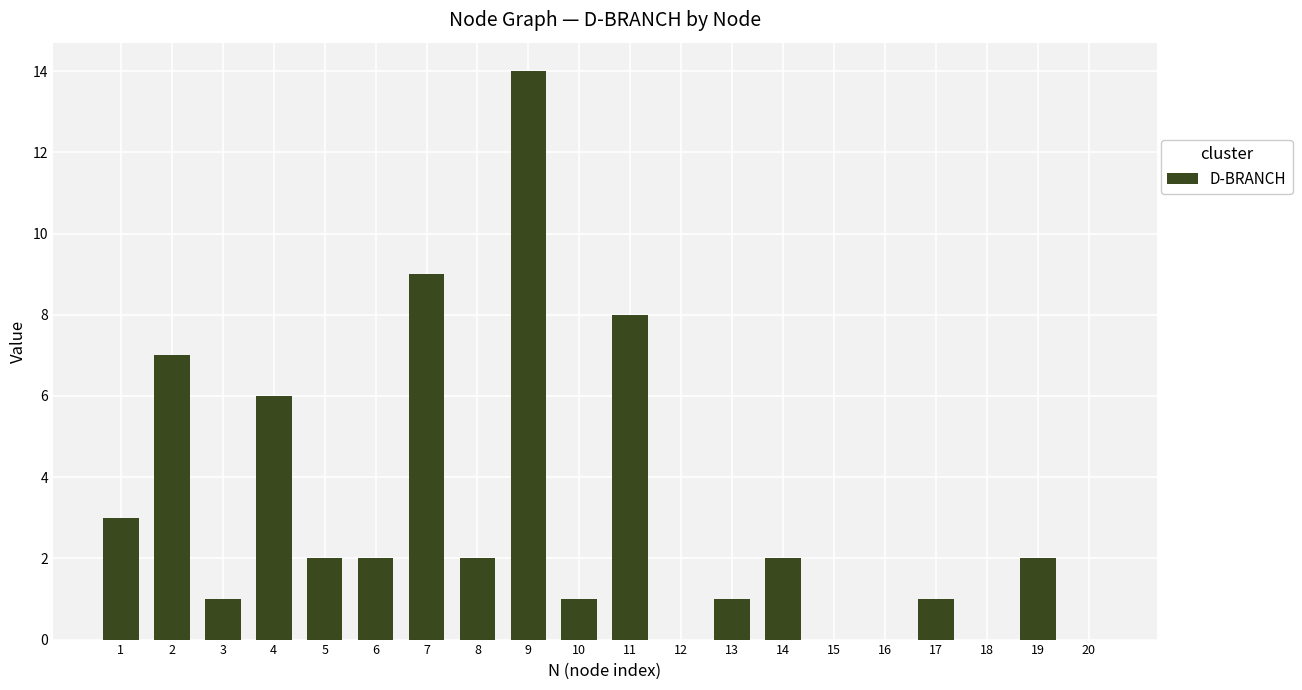

What is the ratio of the value at 13 to the value at 17?

1.0